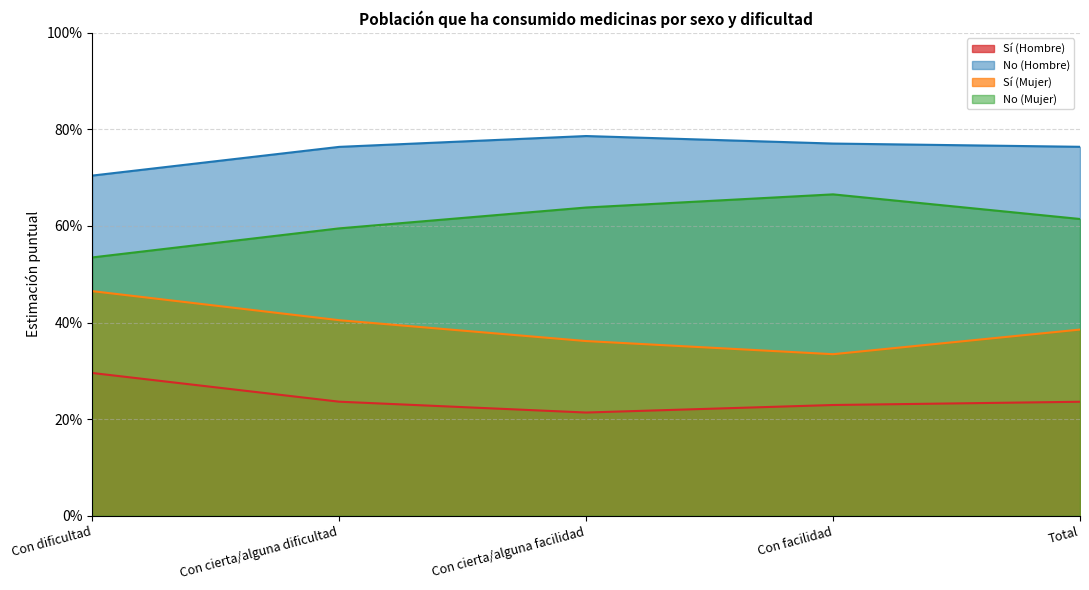

What is the label of the 2nd point from the right?

Con facilidad